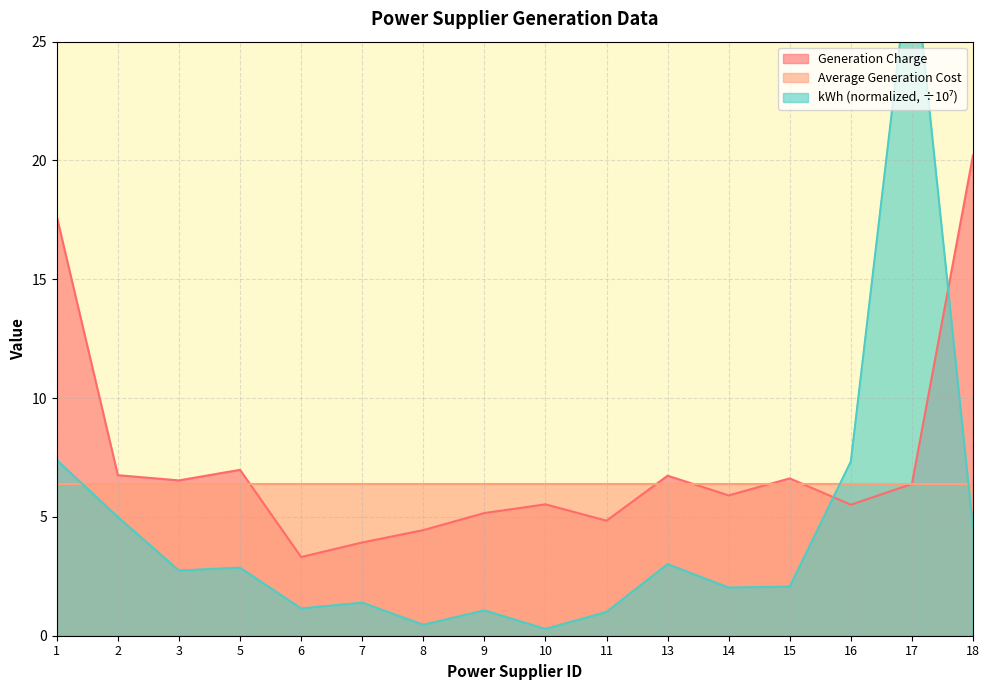

What is the lowest value of the Generation Charge series?

3.3